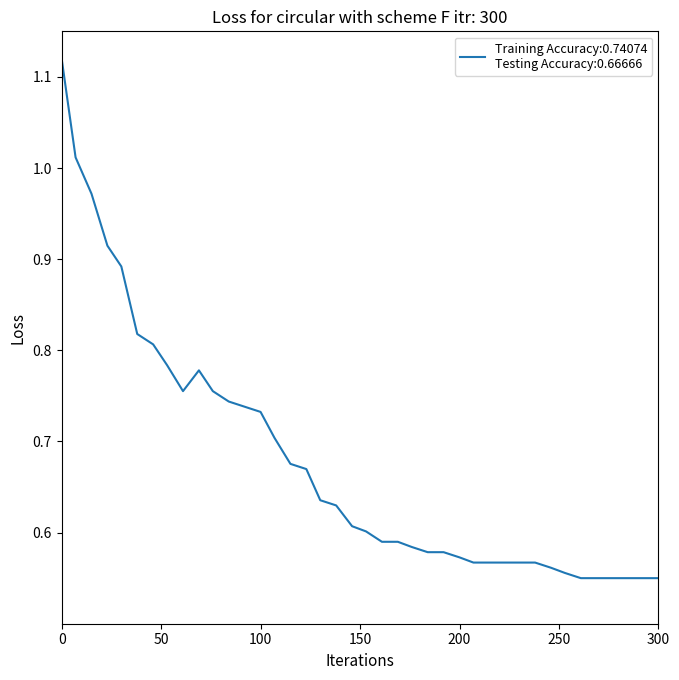

How many lines are shown in the chart?

1